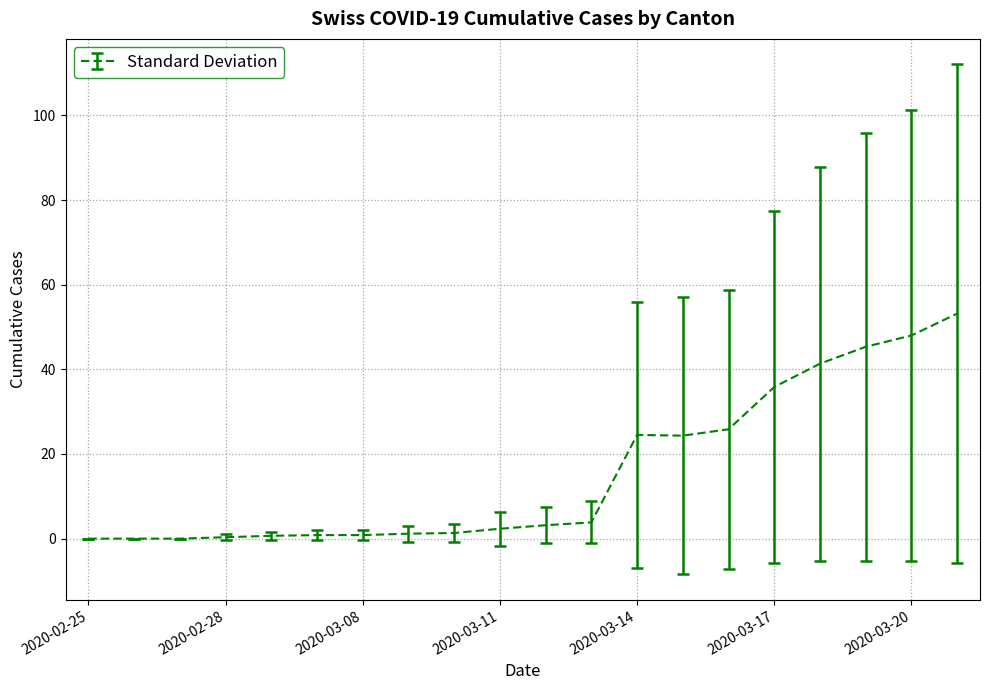

What is the greatest value displayed?

53.2